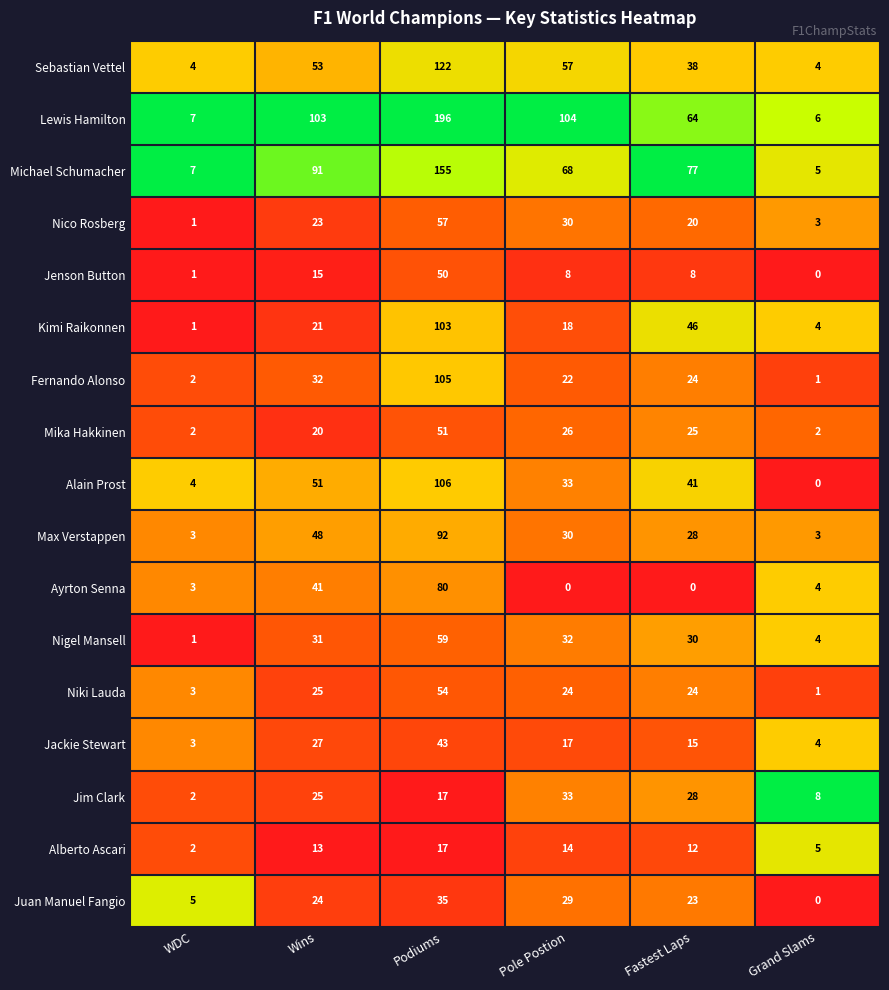

Is it true that Jim Clark equals 2 at WDC?

True